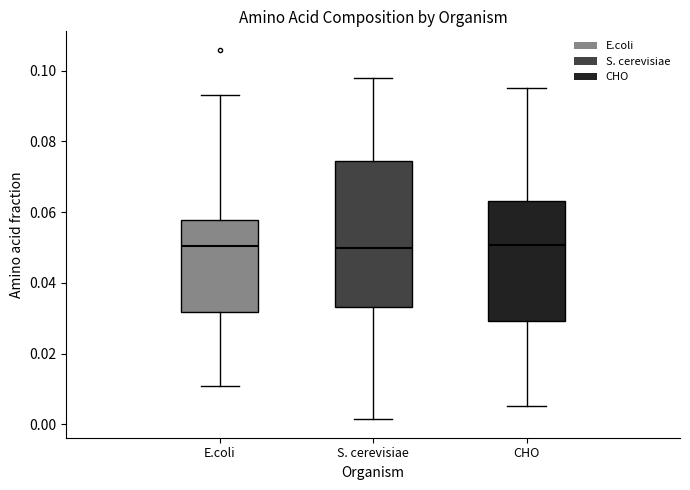

Reading left to right, transcribe this box plot: for each box, give where its median line is, the range the box spans, and where its two whiskers end, as read against the y-axis. The values are not printed on the chart, so give them approximately, as read against the axis.

E.coli: median 0.050, box 0.032 to 0.058, whiskers 0.010 to 0.094
S. cerevisiae: median 0.050, box 0.034 to 0.074, whiskers 0.002 to 0.098
CHO: median 0.050, box 0.030 to 0.064, whiskers 0.006 to 0.096